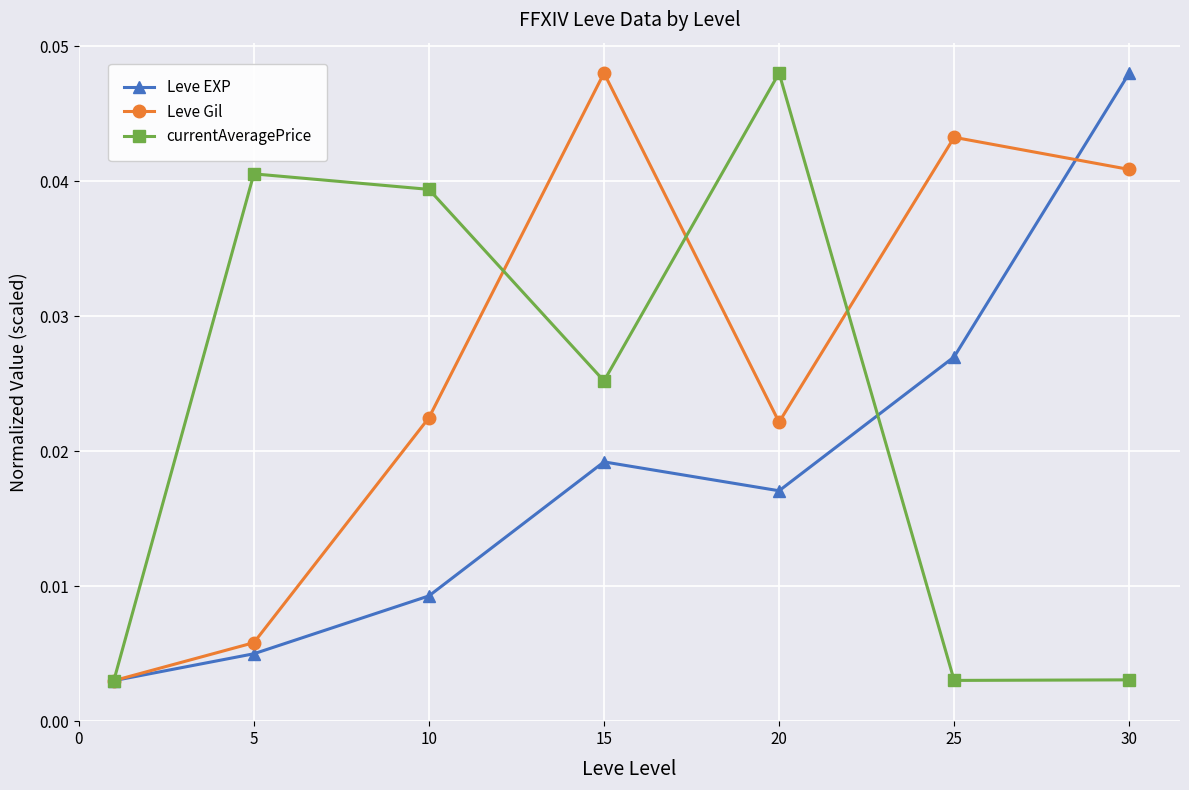

Which series has the largest total across all categories?

Leve Gil